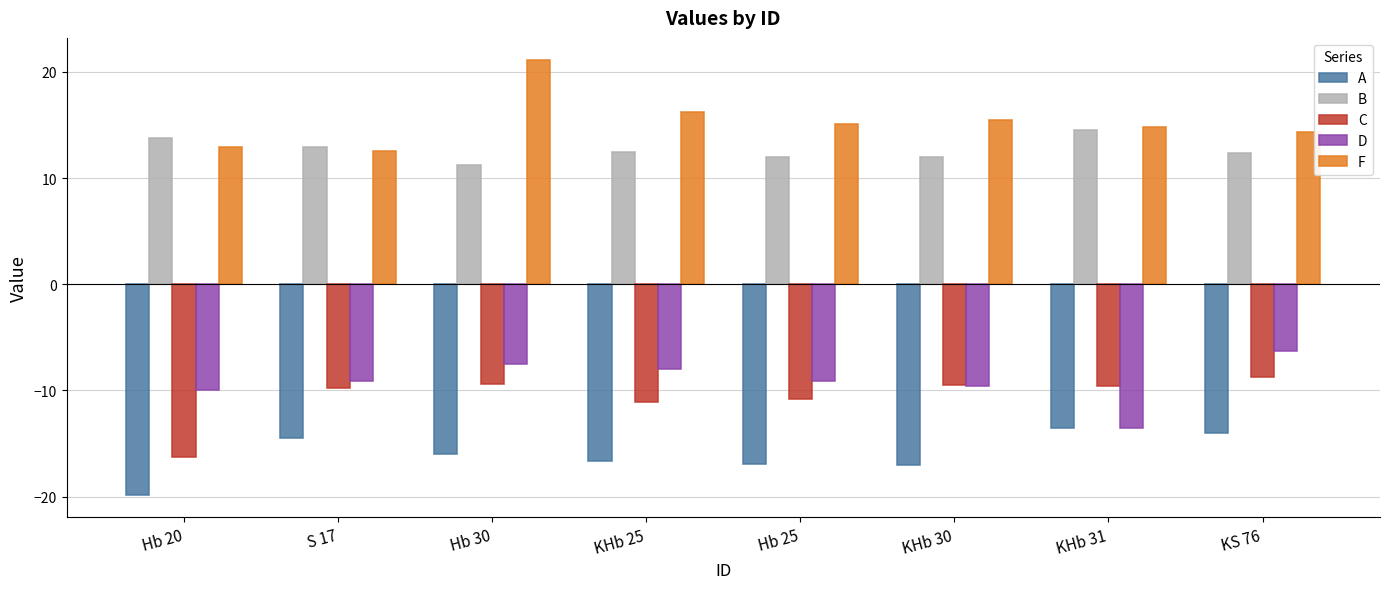

What is the total value across all series at KS 76?

-2.3